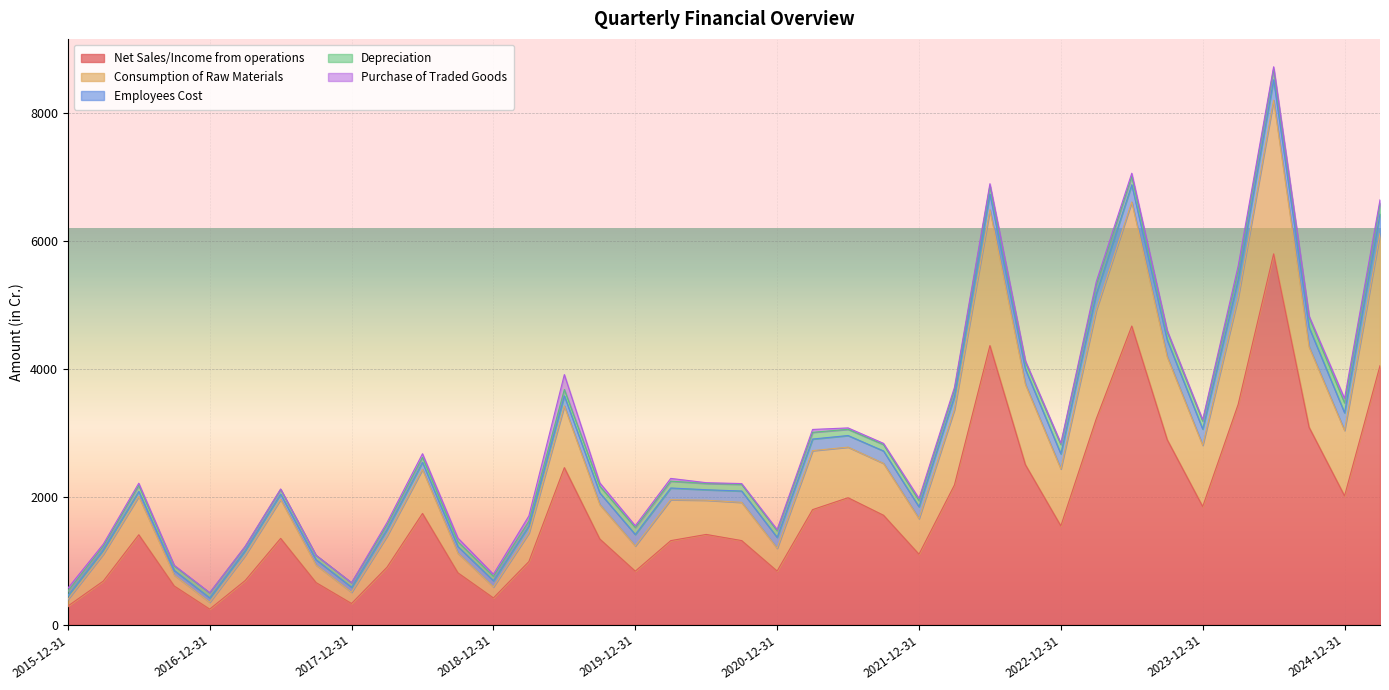

Reading right to left, transcribe all the data shown in this chart.

Net Sales/Income from operations: 4052.5	2014.0	3086.8	5801.6	3446.2	1846.3	2892.4	4672.3	3221.8	1544.0	2501.7	4365.8	2184.4	1100.7	1710.6	1985.3	1799.2	837.6	1314.6	1410.6	1313.7	835.6	1338.7	2455.8	985.6	416.9	809.3	1738.6	897.5	329.9	656.7	1348.8	688.7	241.4	603.4	1405.2	681.0	288.9
Consumption of Raw Materials: 2067.2	1023.9	1259.3	2405.1	1673.8	959.3	1298.3	1942.4	1702.8	892.5	1259.5	2125.8	1181.6	558.3	812.3	791.8	923.4	356.6	598.2	535.9	640.6	395.3	539.7	966.6	446.4	172.8	309.1	690.4	488.0	176.0	274.9	610.2	393.5	108.5	170.4	601.3	422.2	104.2
Employees Cost: 307.4	277.1	304.8	320.9	274.7	253.8	261.3	269.1	252.7	235.5	235.8	246.2	203.0	184.2	194.1	181.5	181.3	170.5	177.3	163.9	183.3	178.6	182.9	157.0	112.4	96.3	102.0	110.7	102.5	78.1	82.7	83.2	75.1	68.0	73.0	78.1	66.1	59.8
Depreciation: 165.0	154.3	157.3	166.8	139.5	125.2	128.0	129.5	135.6	146.5	111.0	125.0	100.7	97.9	99.8	97.0	105.1	103.0	104.5	98.4	106.9	109.3	103.9	99.8	74.2	69.7	75.1	78.0	72.9	69.8	69.2	73.0	61.7	77.6	70.5	92.4	59.1	70.1
Purchase of Traded Goods: 55.4	70.7	19.7	35.6	76.9	21.8	22.1	50.9	54.6	19.7	21.4	37.0	42.1	32.6	19.4	22.3	45.1	20.0	12.3	11.9	43.3	28.1	52.0	233.6	82.6	32.1	58.0	56.7	36.1	1.3	0.9	7.3	6.5	4.0	10.3	35.4	30.7	46.1